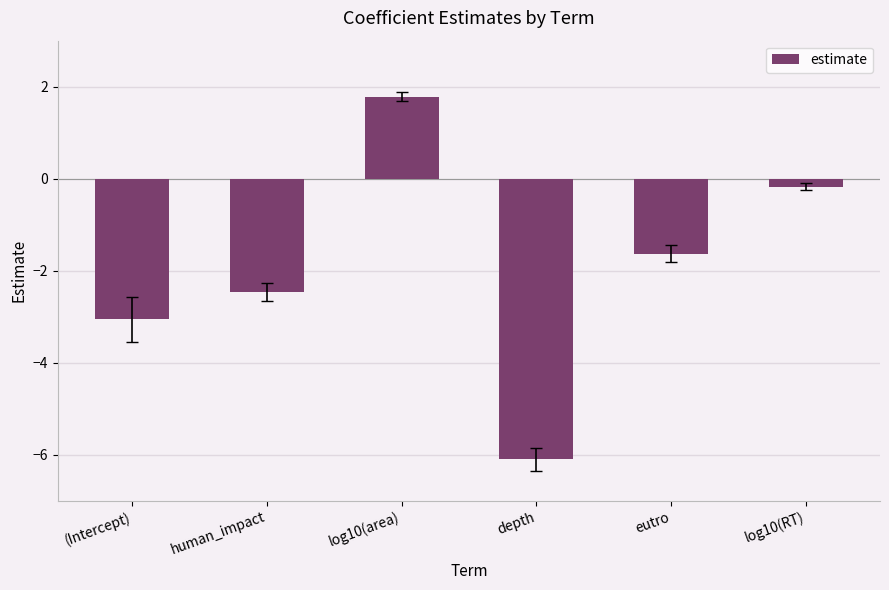

List the labels in order of value, largest first.

log10(area), log10(RT), eutro, human_impact, (Intercept), depth